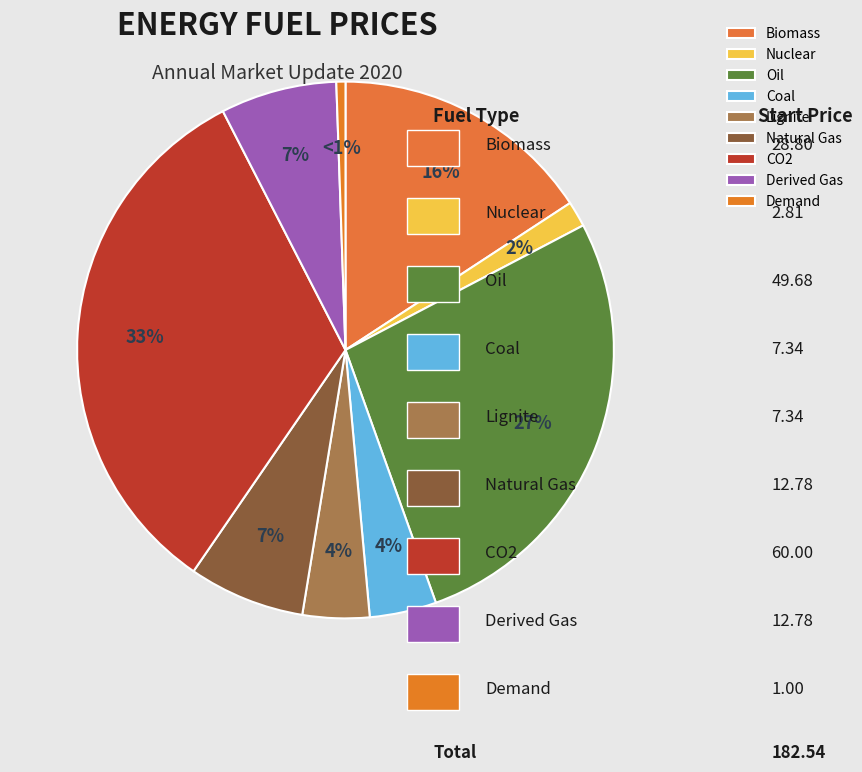

What percentage is the Oil slice, to the nearest percent?

27%